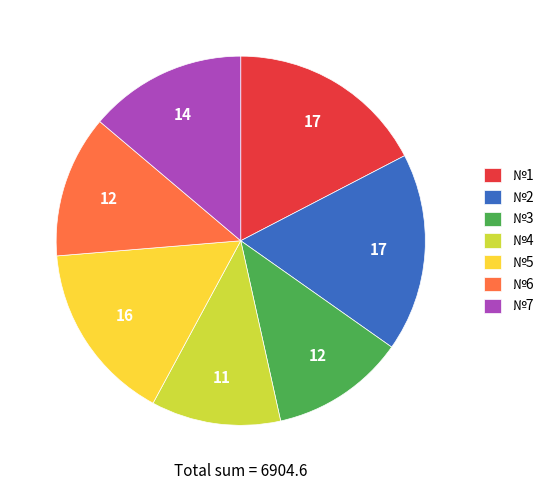

Is №5 the majority of the pie?

No